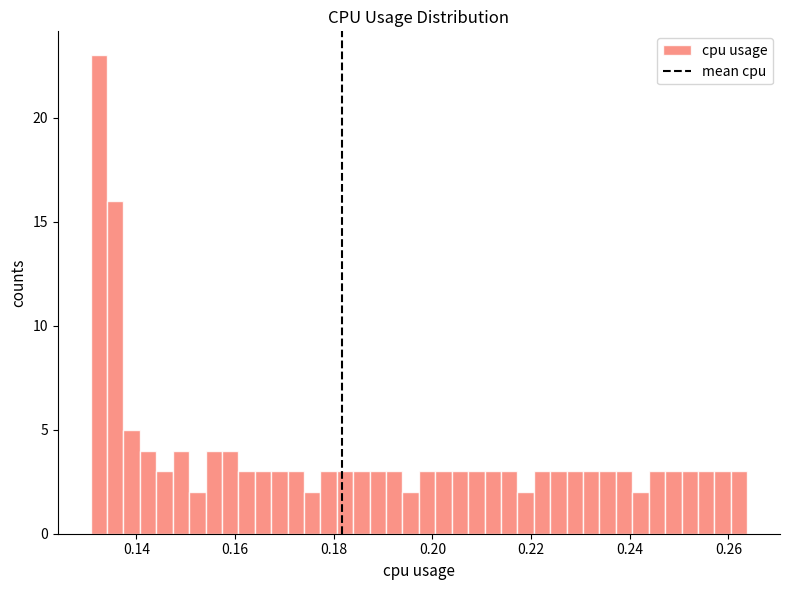

Around what value on the x-axis is the tallest bar? Give the approximate position of its centre, as read against the axis.

0.132